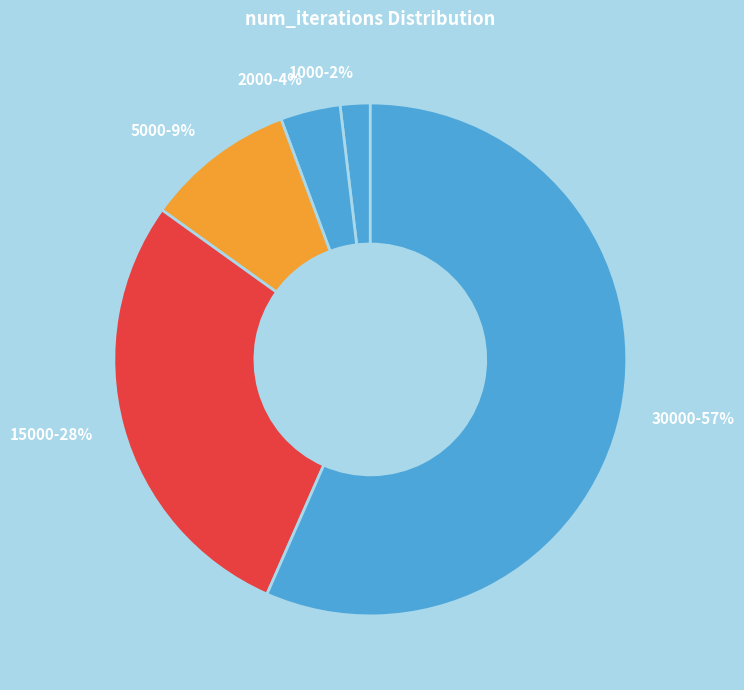

Combined, do 15000 and 30000 account for over 50%?

Yes